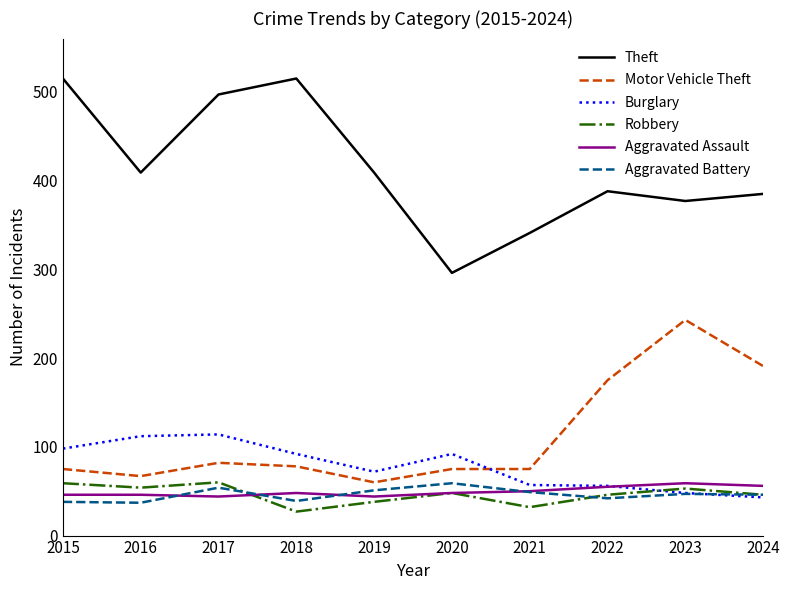

What is the minimum value for Motor Vehicle Theft?

60